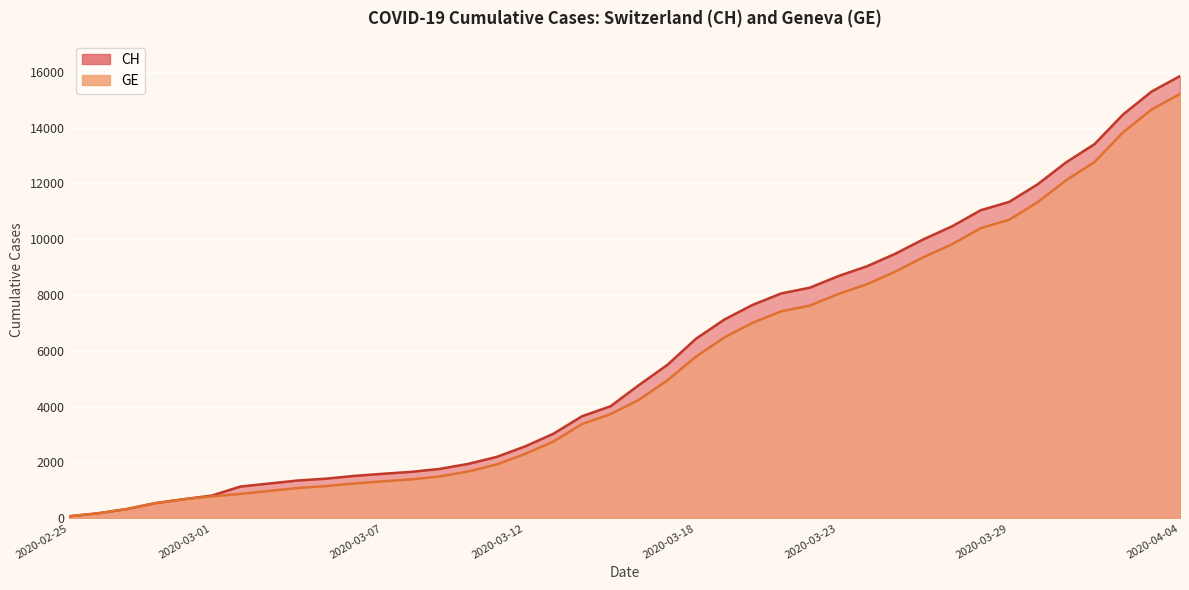

At 2020-03-09, list the series in order from largest to smallest.

CH, GE